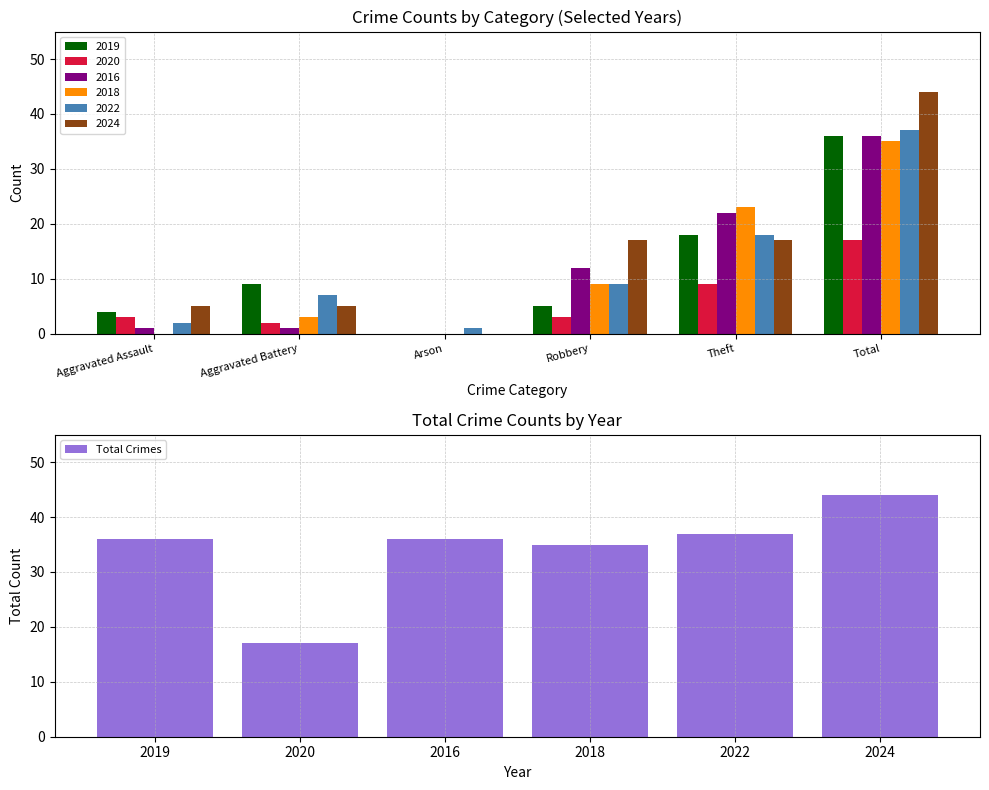

Where is Total Crimes nearest to the value 30?

2018